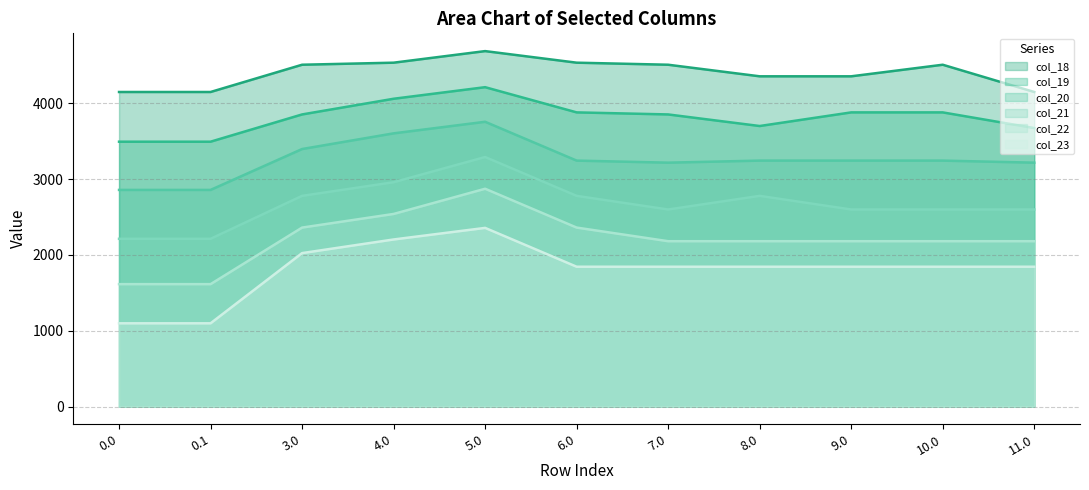

True or false: col_18 has more than 2 interior local peaks.

False